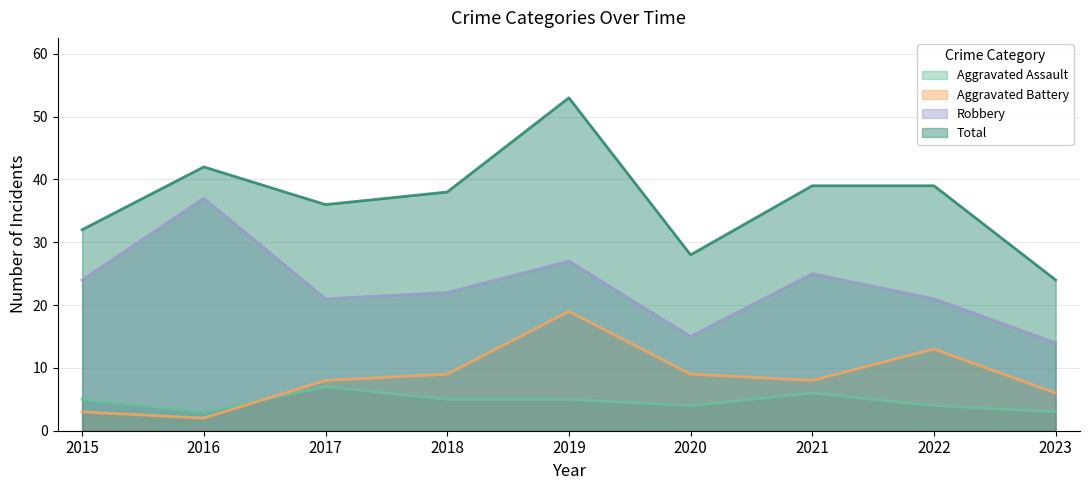

How many data points in Robbery are above 22?

4